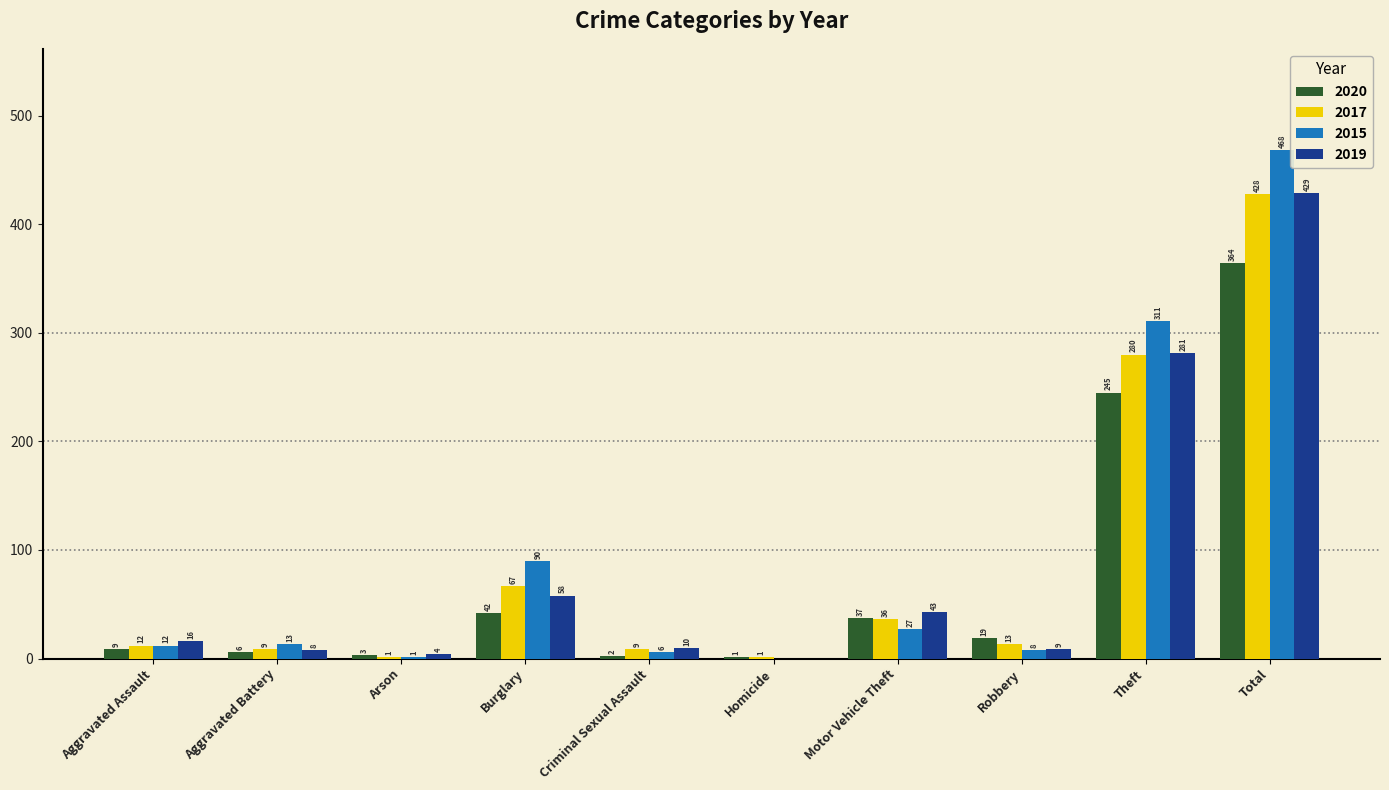

What is the greatest value displayed?

468